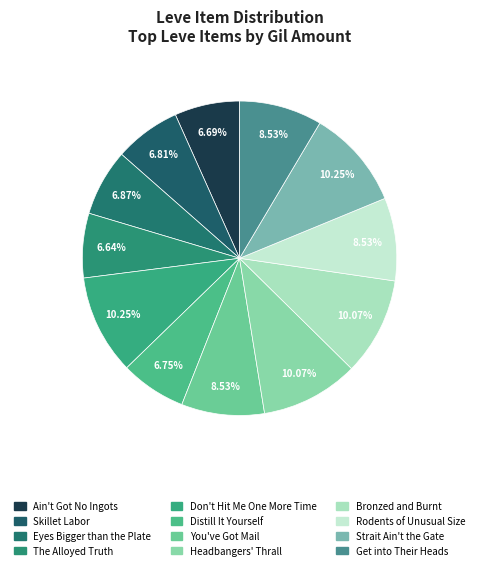

To the nearest percent, what is the average slice percentage?

8%